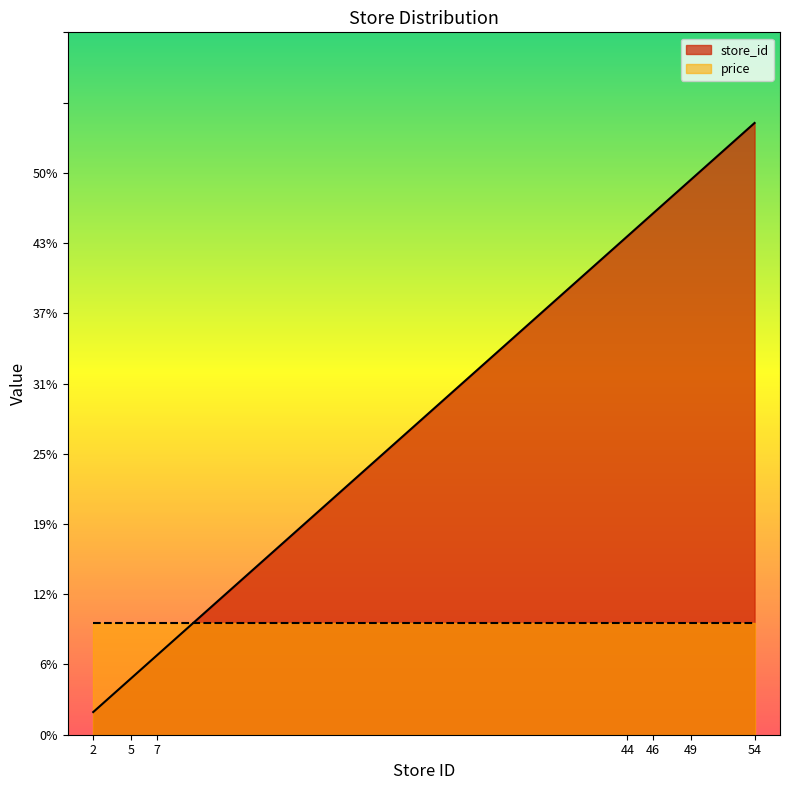

What is the difference between the values at 44 and 5?

39